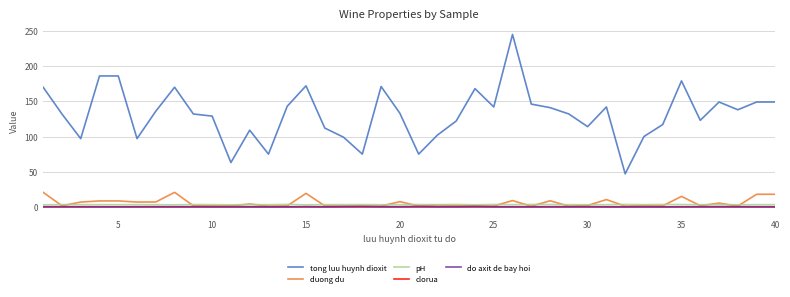

What is the greatest value displayed?

245.0